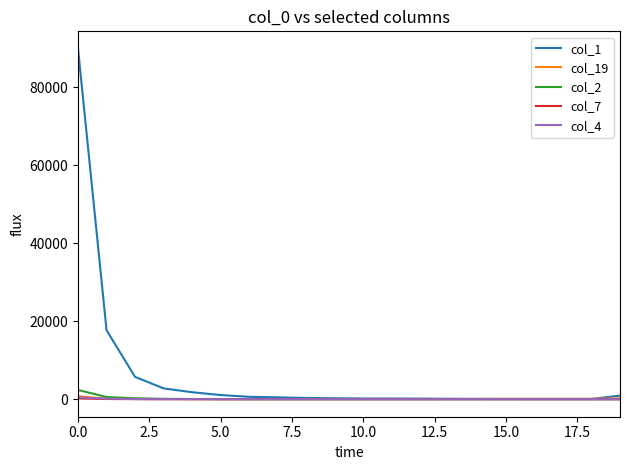

Which series has the largest range (max minus min)?

col_1